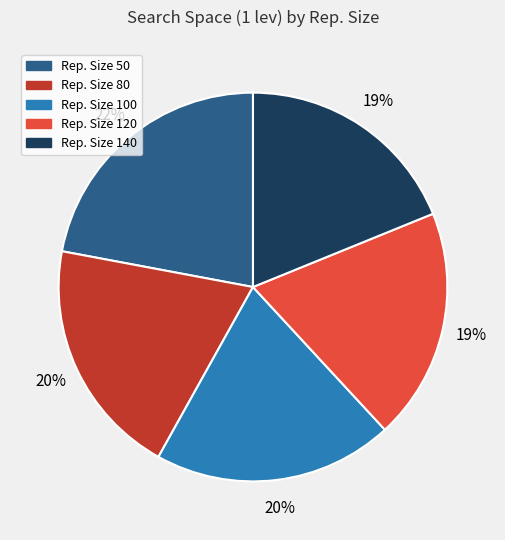

Is there a majority slice in this chart?

No